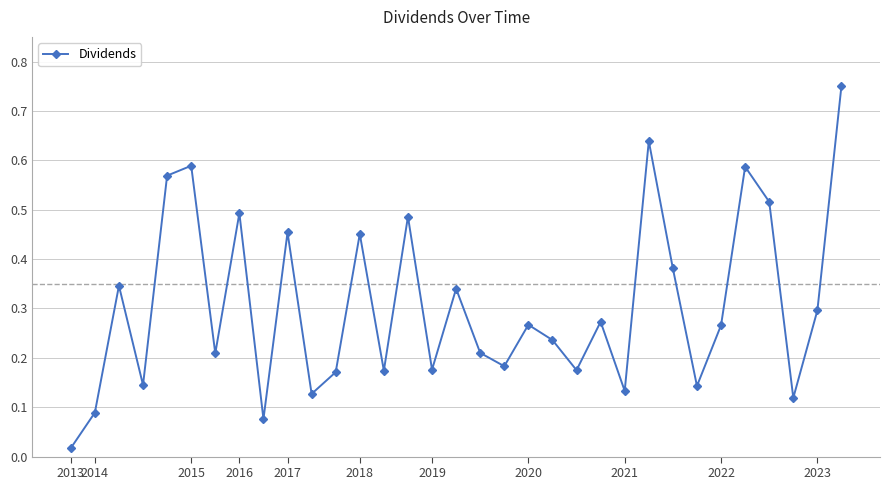

True or false: the data has more than 2 interior local peaks.

True